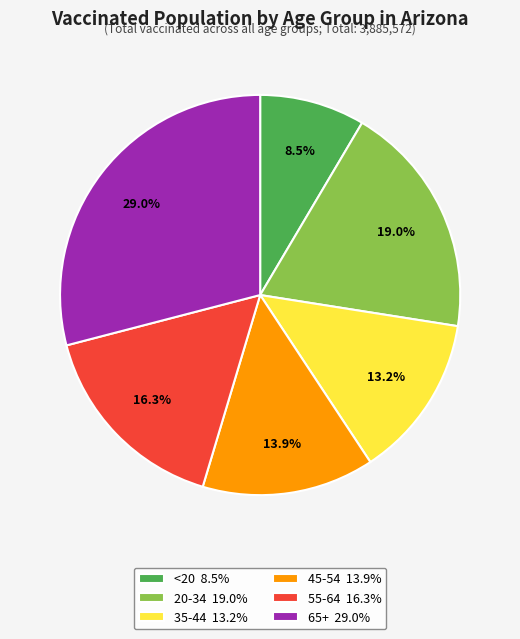

To the nearest percent, what percentage of the pie is 45-54?

14%